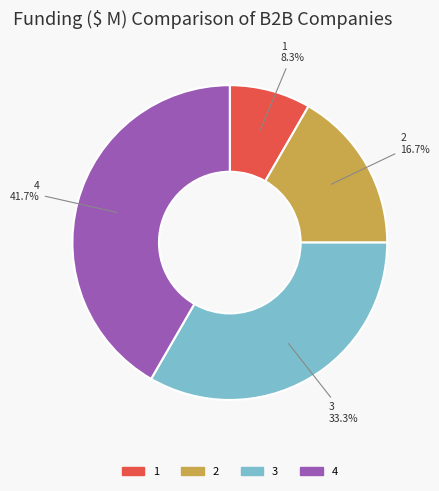

What percentage is the 4 slice, to the nearest percent?

42%